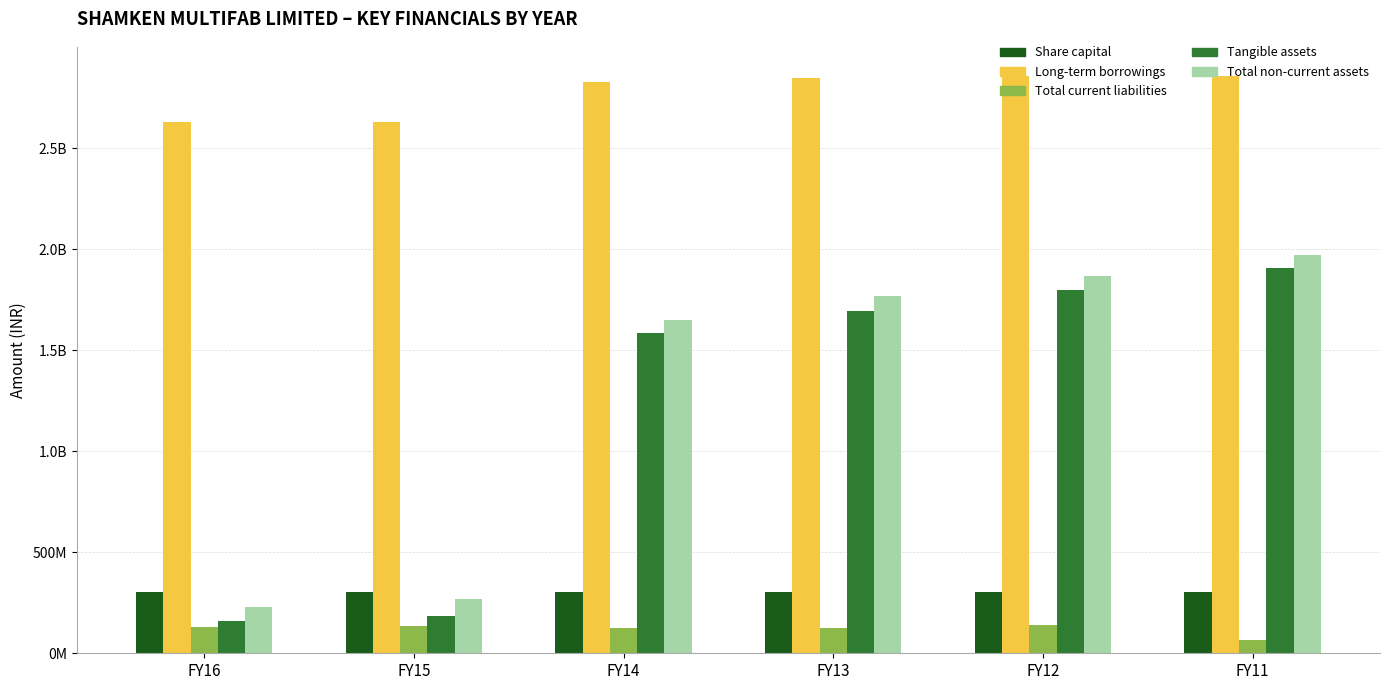

What is the difference between the maximum and minimum values in the Long-term borrowings series?

227790437